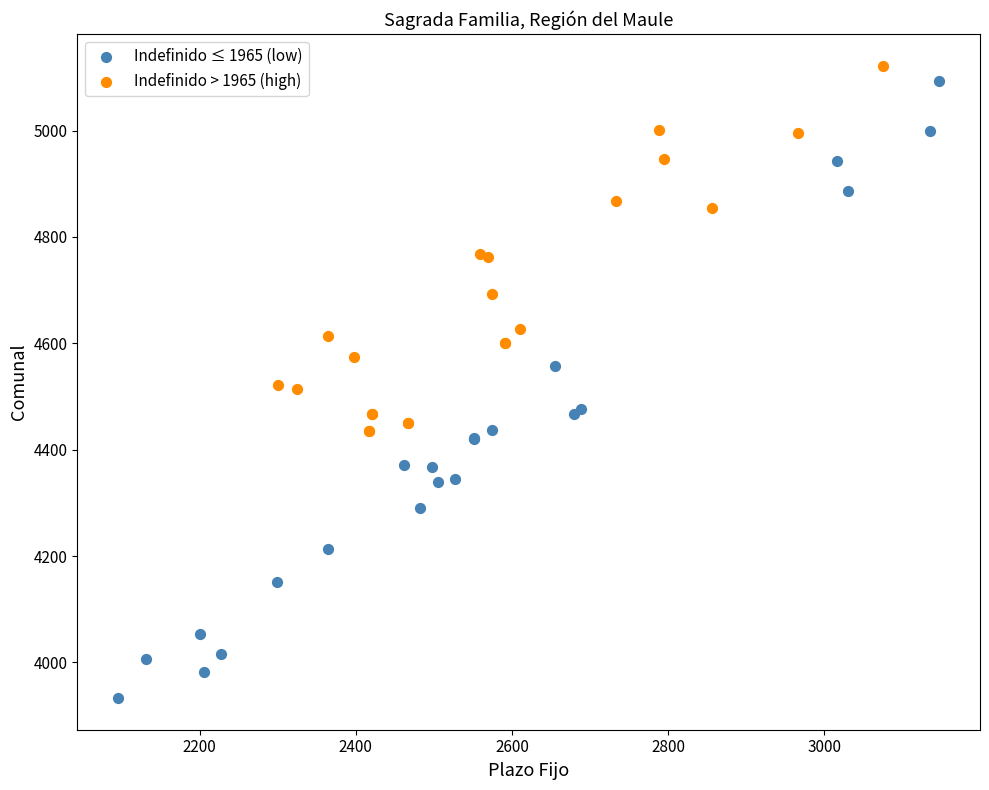

Which series has the largest Y range (max minus min)?

Indefinido ≤ 1965 (low)